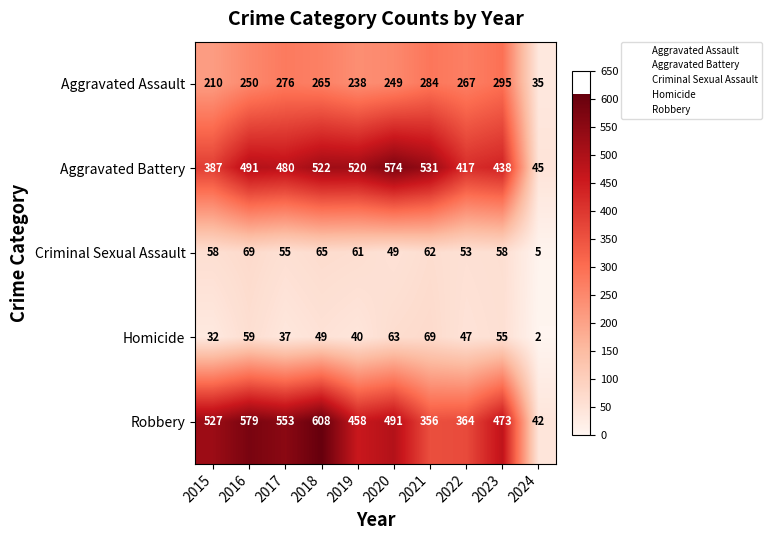

What is the greatest value displayed?

608